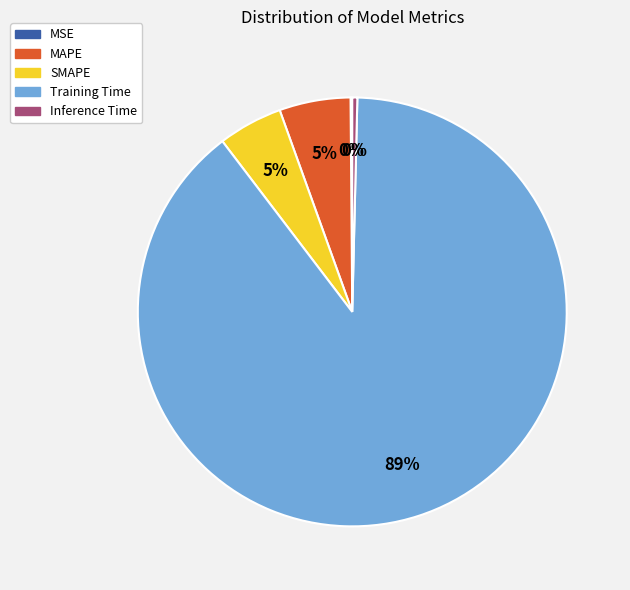

Is it true that MAPE is 5% of the pie?

True